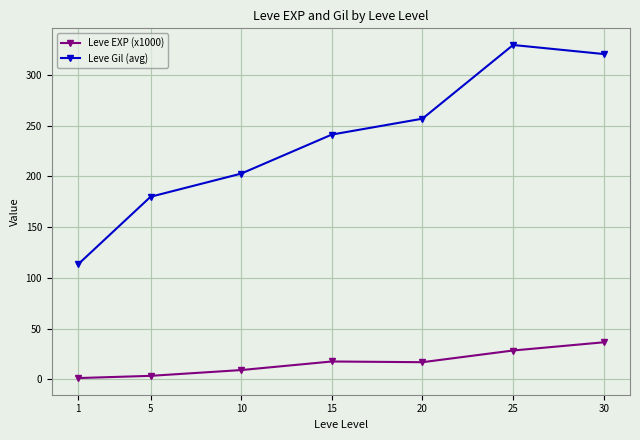

Where does the Leve EXP (x1000) series first go above 16?

15